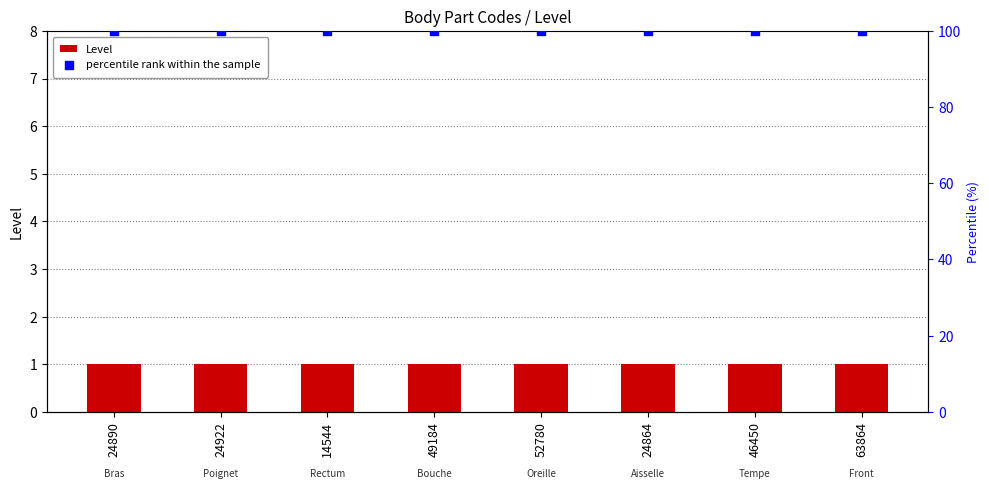

What are all the series names shown in the legend?

Level, percentile rank within the sample